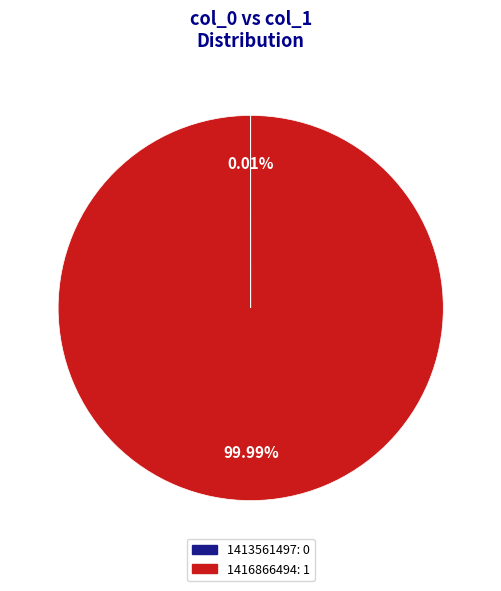

Which slice represents more than half of the pie?

1416866494